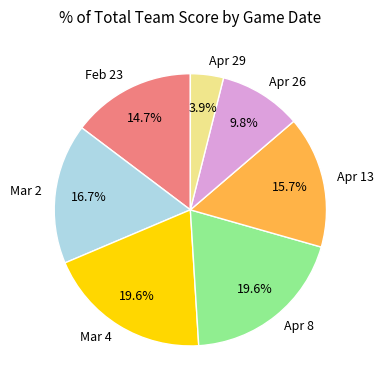

True or false: Mar 2 accounts for 17% of the total.

True